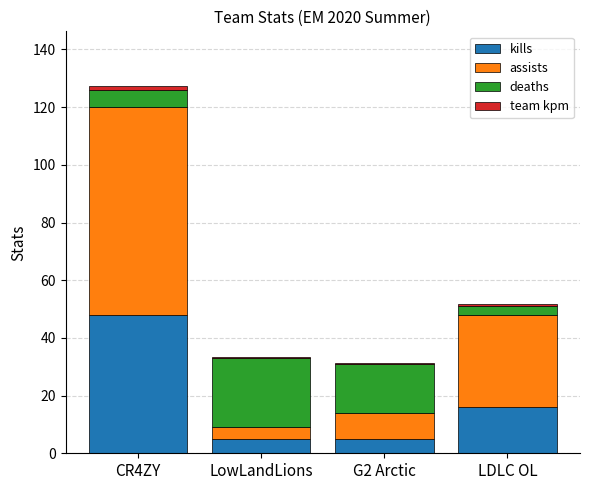

Which category has the highest value in the kills series?

CR4ZY